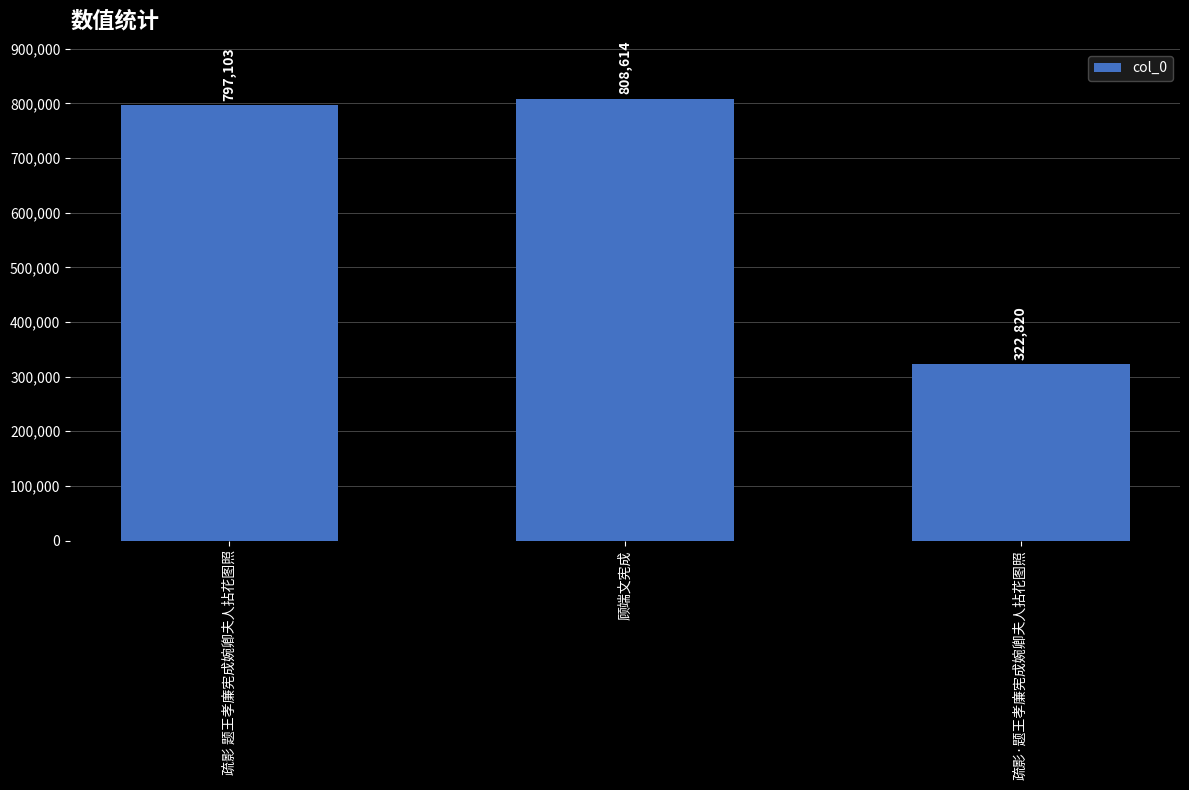

What is the difference between the second highest and minimum values?

474283